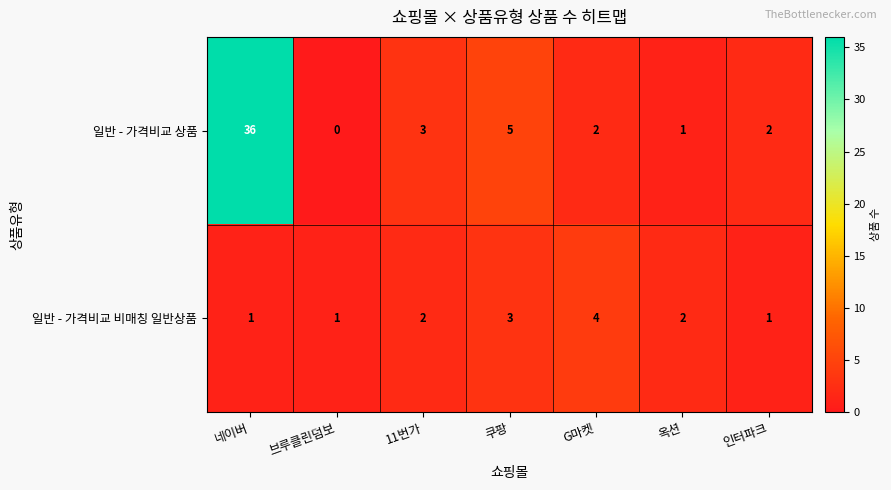

How many values in 일반 - 가격비교 상품 are above zero?

6